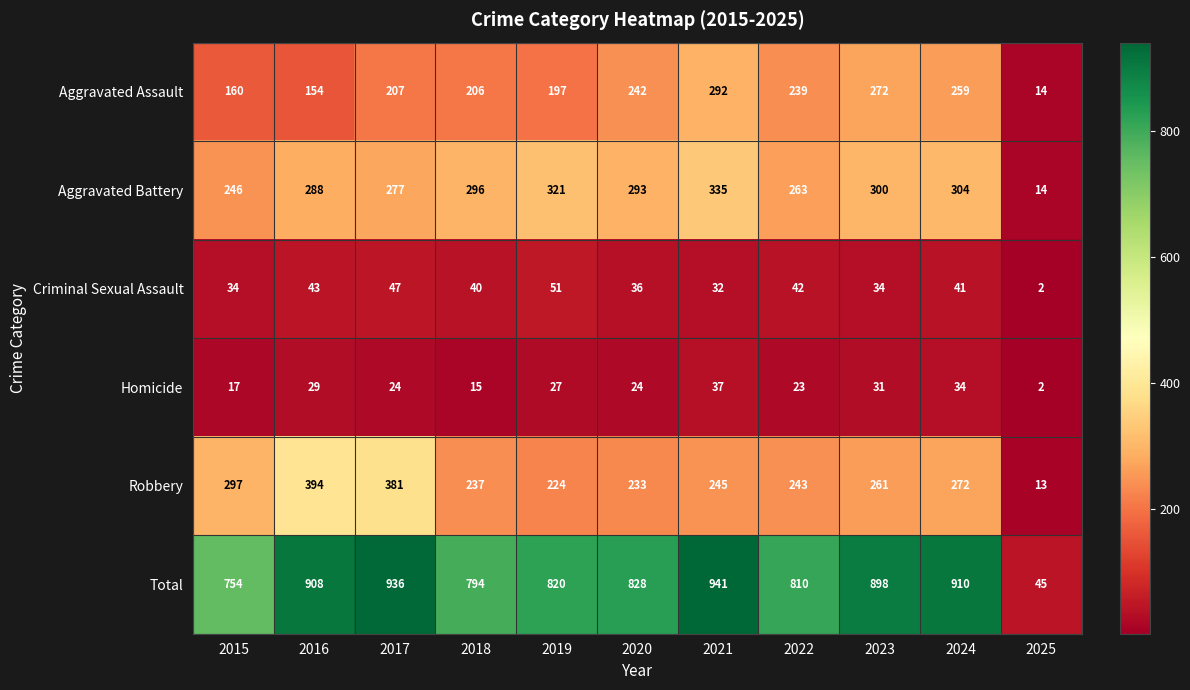

The Criminal Sexual Assault series shows 34 at 2015. True or false?

True